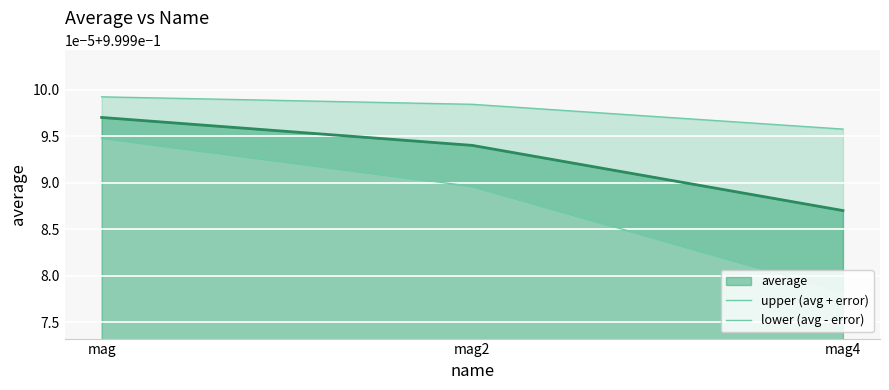

What position from the right is mag?

3